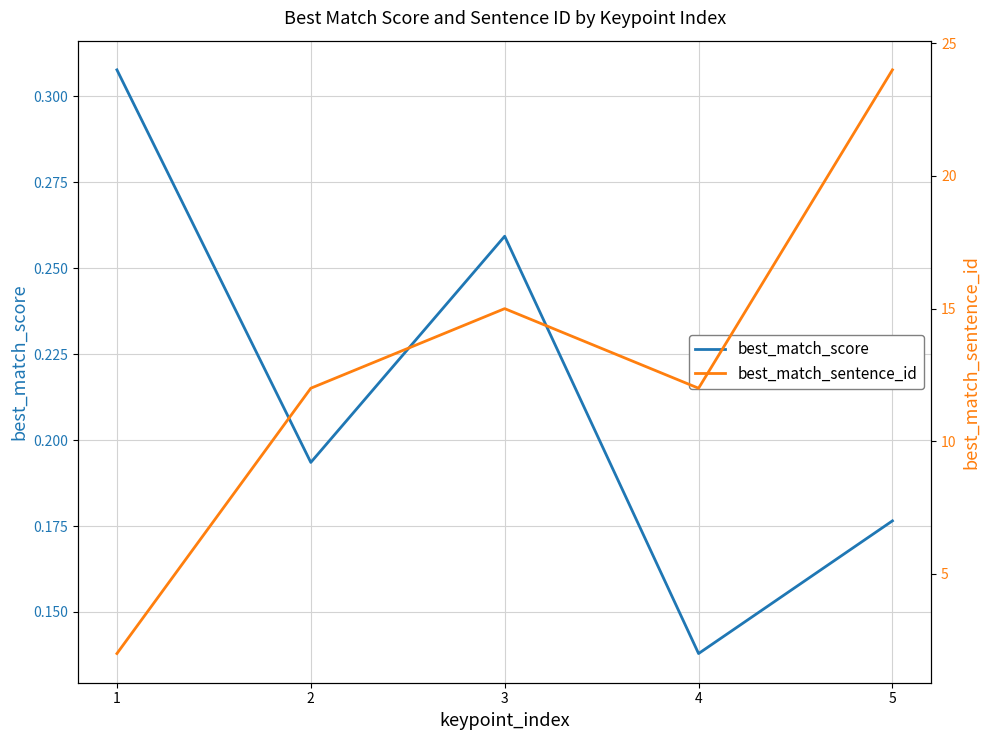

What value does the best_match_sentence_id series have at 2?

12.0